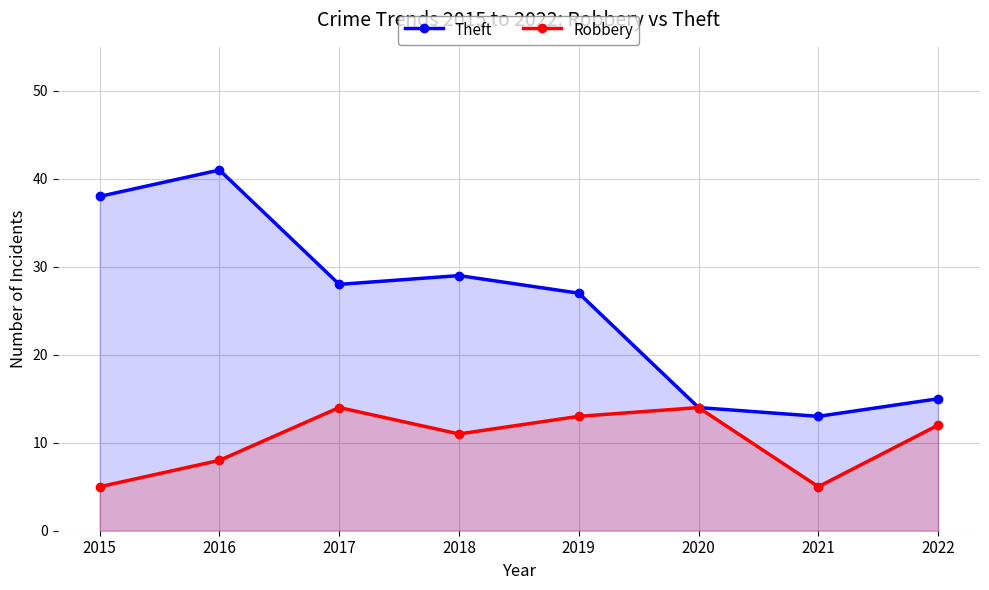

True or false: Robbery and Theft cross at least once.

False